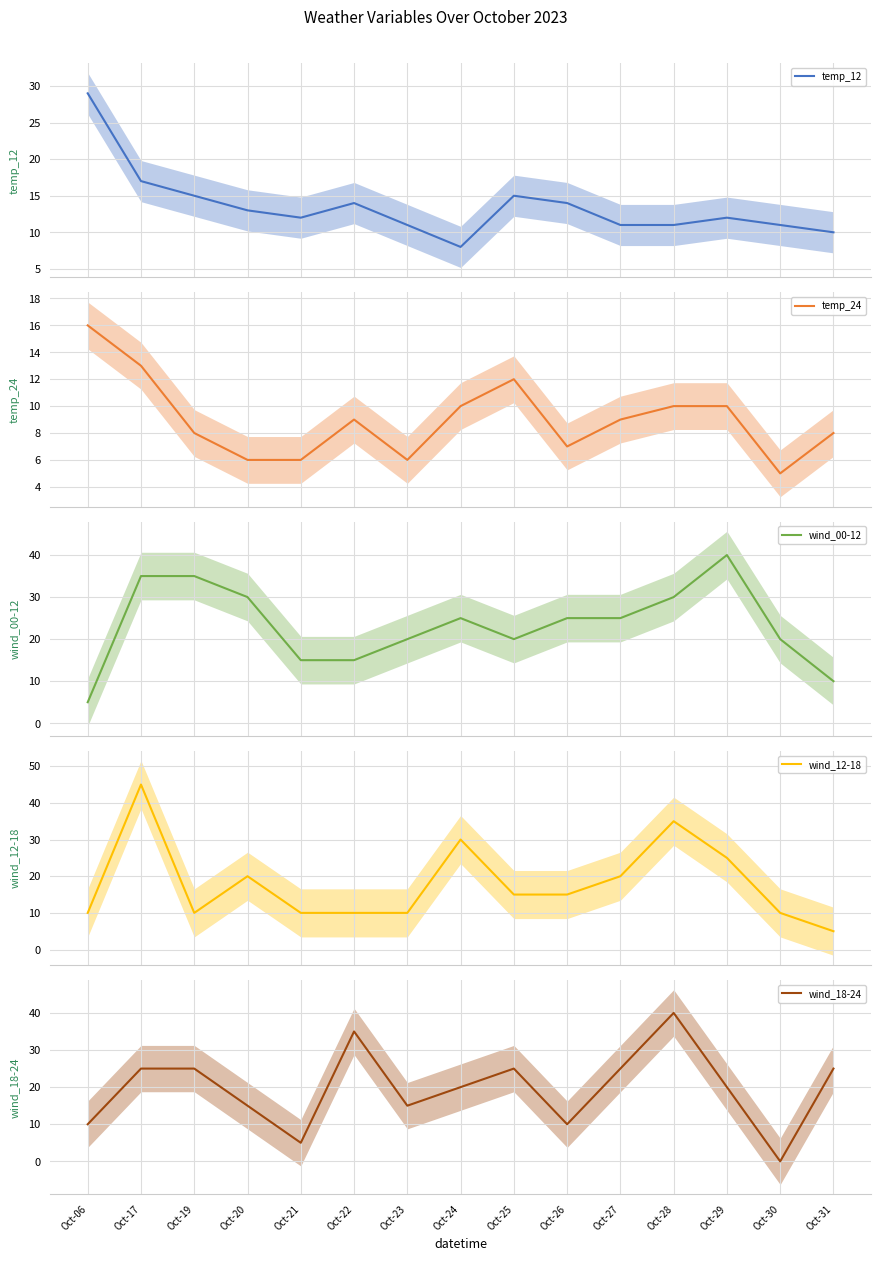

Which series ends up on top after the final intersection of temp_24 and wind_00-12?

wind_00-12